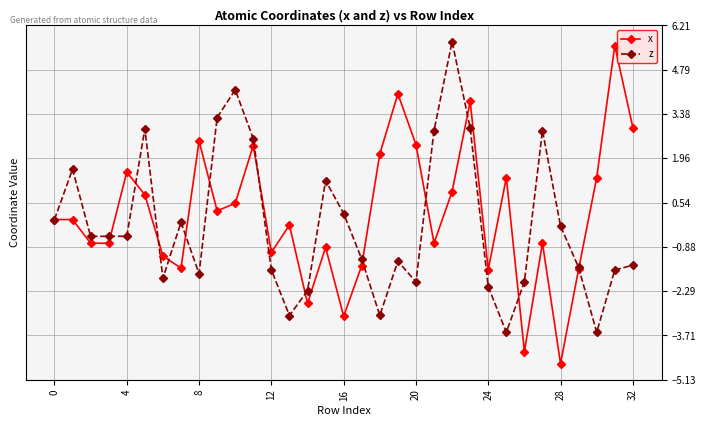

True or false: z and x intersect in this chart.

True